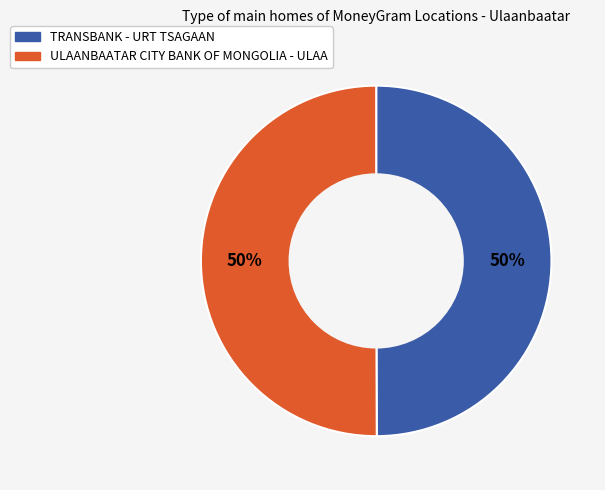

True or false: TRANSBANK - URT TSAGAAN accounts for 42% of the total.

False